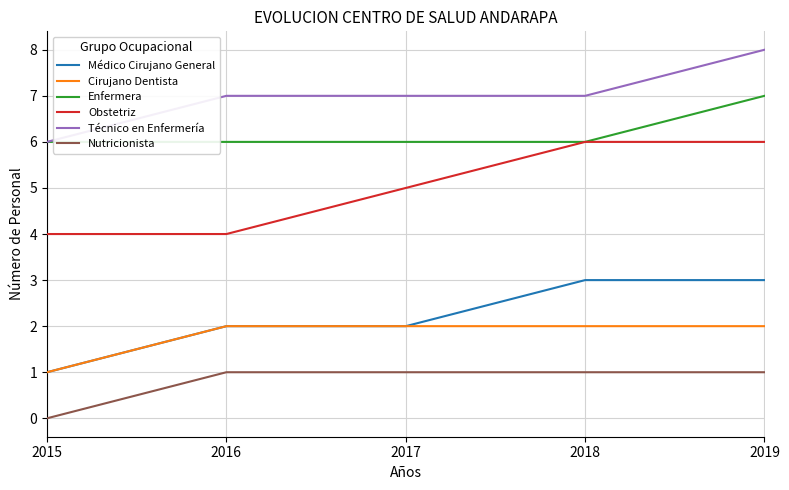

True or false: Técnico en Enfermería and Médico Cirujano General intersect in this chart.

False